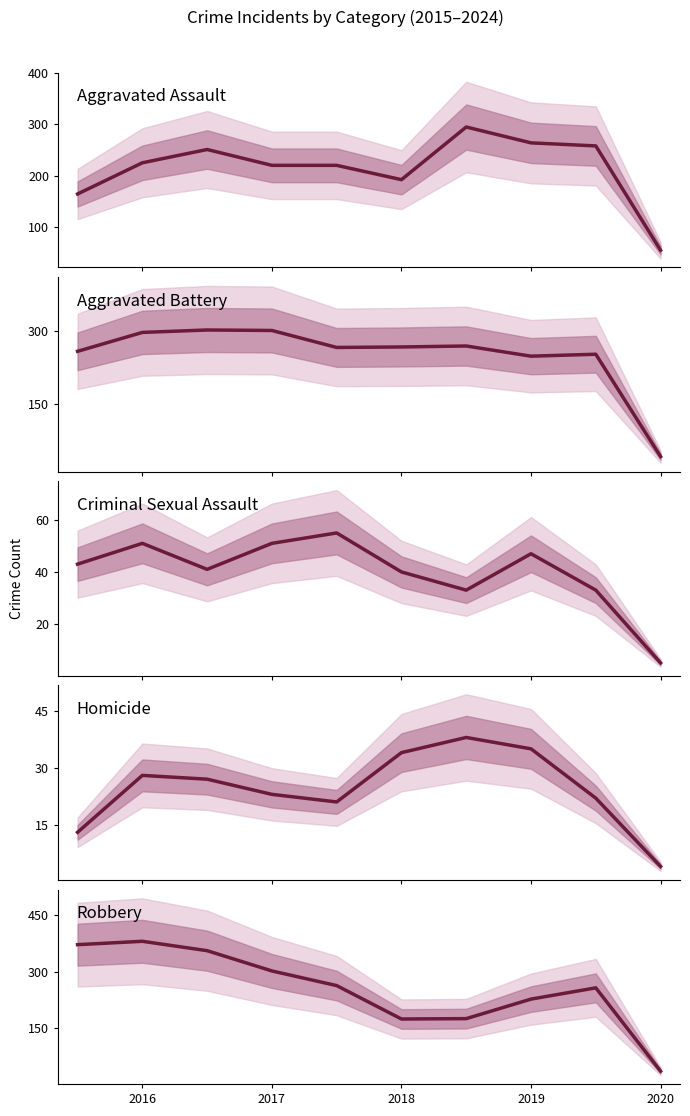

Does the chart have visible grid lines?

No